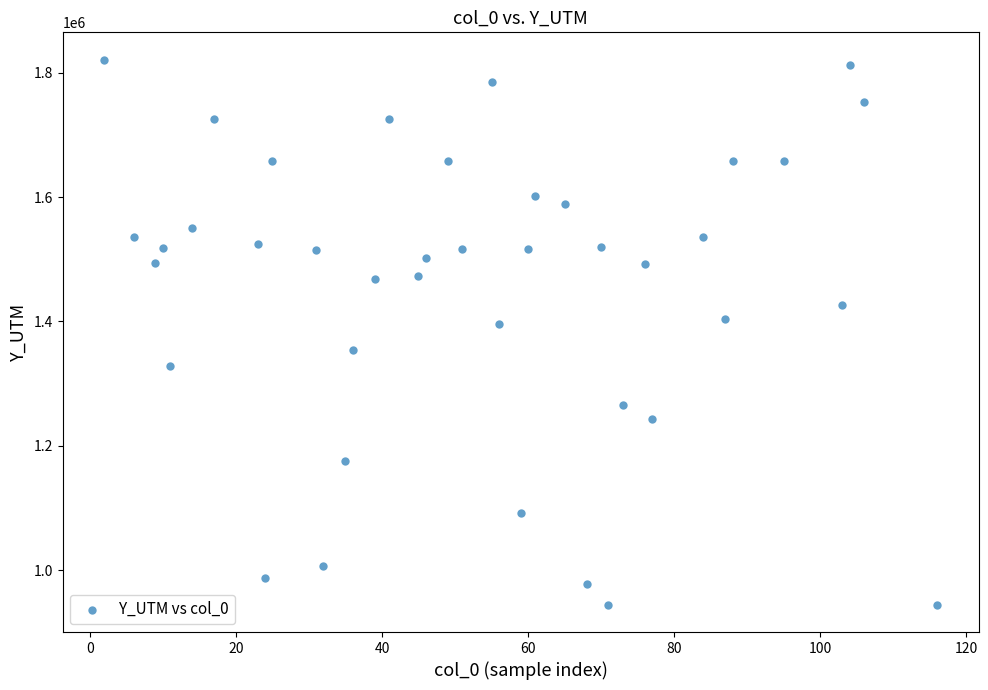

What is the range of Y values (max minus min)?

876992.4